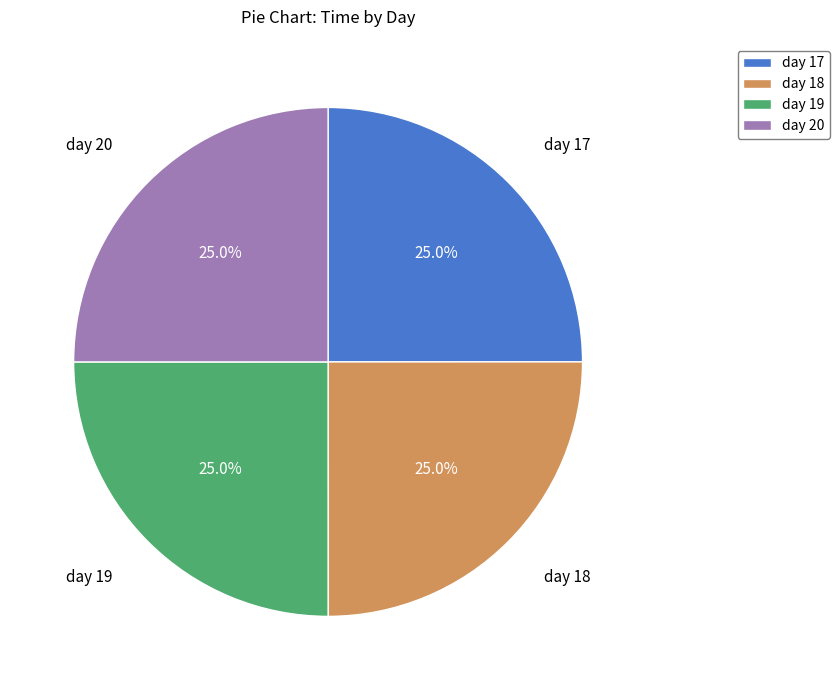

How many slices are in this pie chart?

4